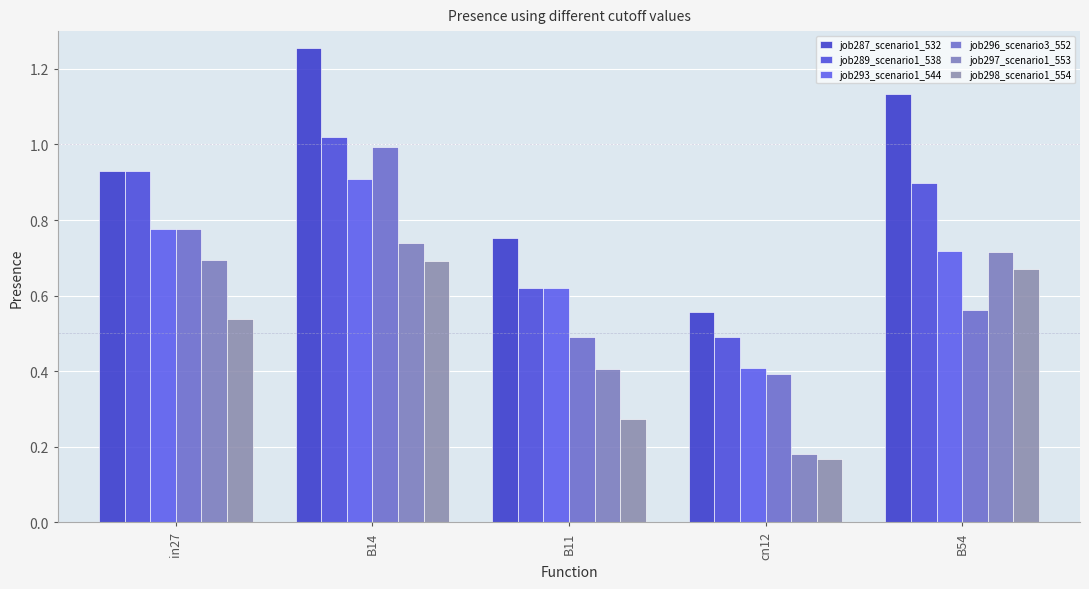

Rank the categories by job297_scenario1_553 value from highest to lowest.

B14, B54, in27, B11, cn12